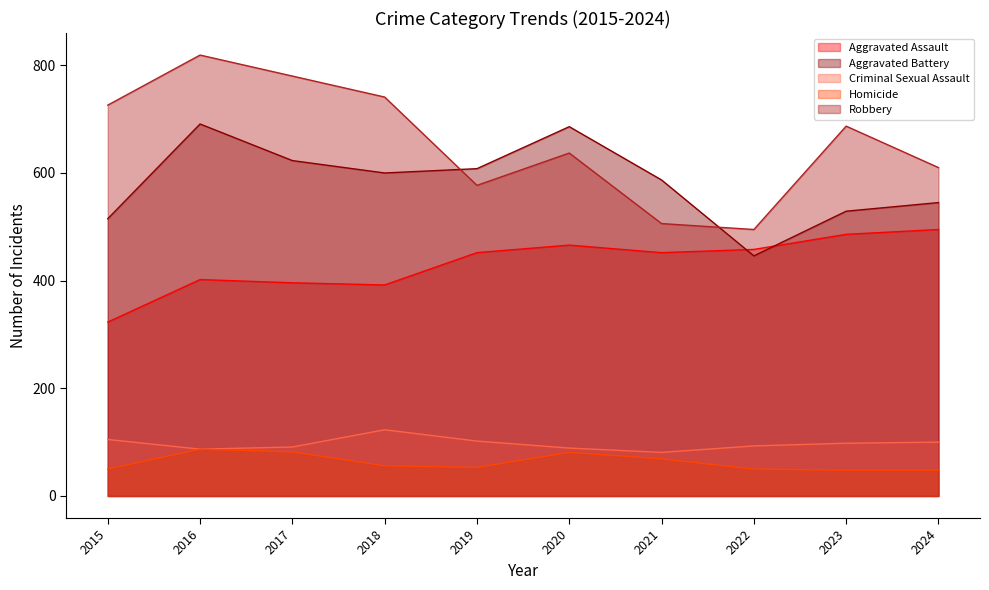

What is the smallest value displayed?

48